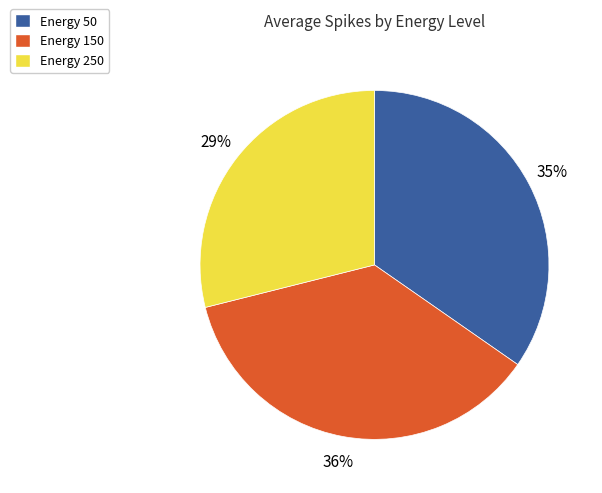

To the nearest percent, what is the average slice percentage?

33%